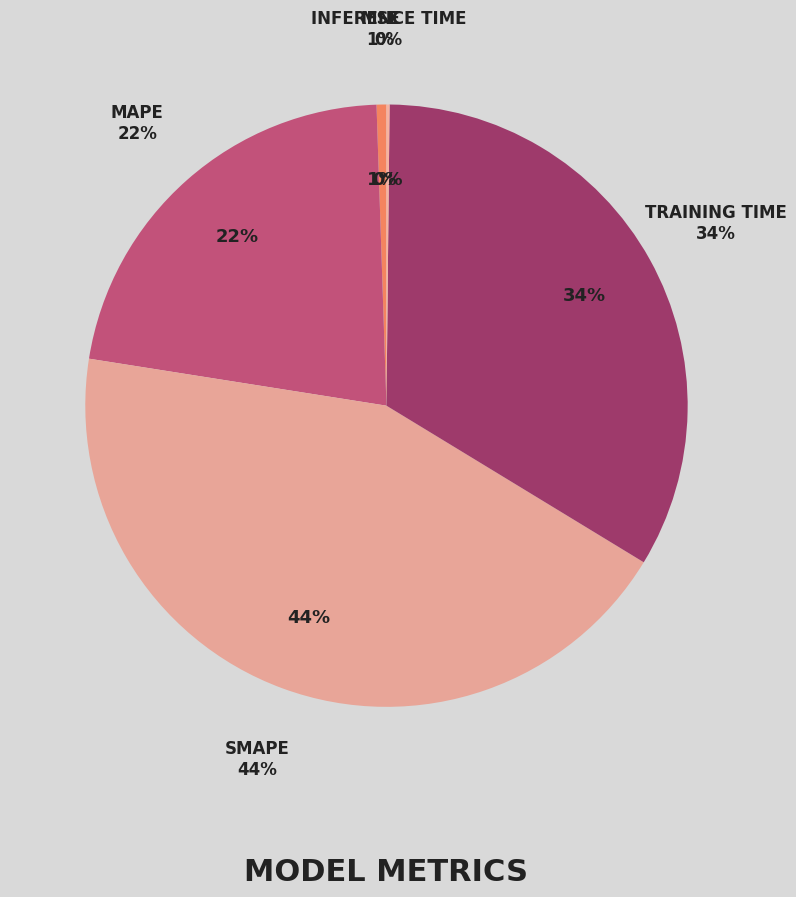

What is the largest slice in the pie chart?

SMAPE